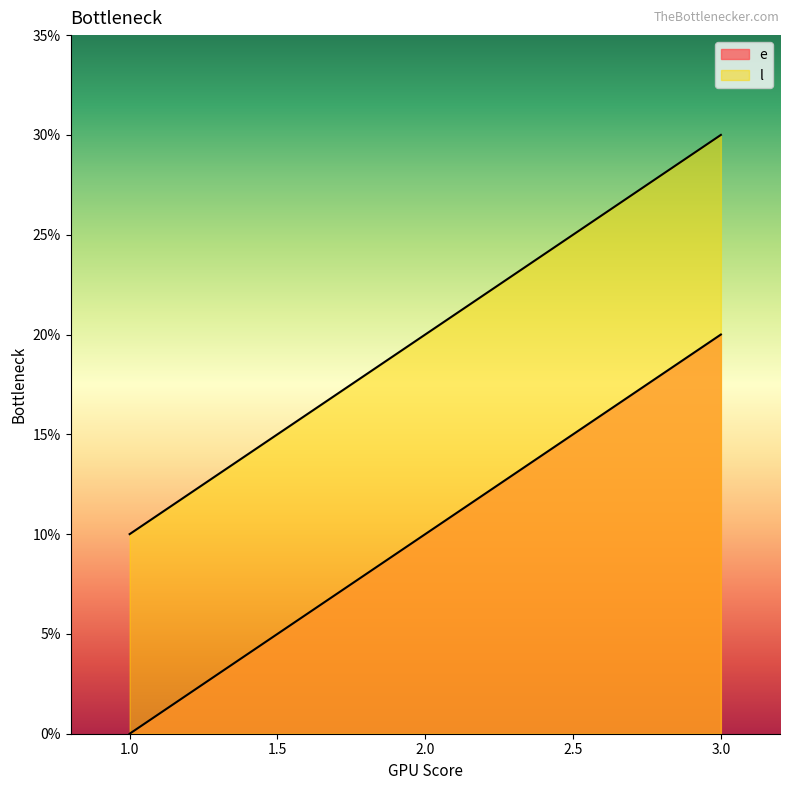

At which category is the sum across all series the highest?

3